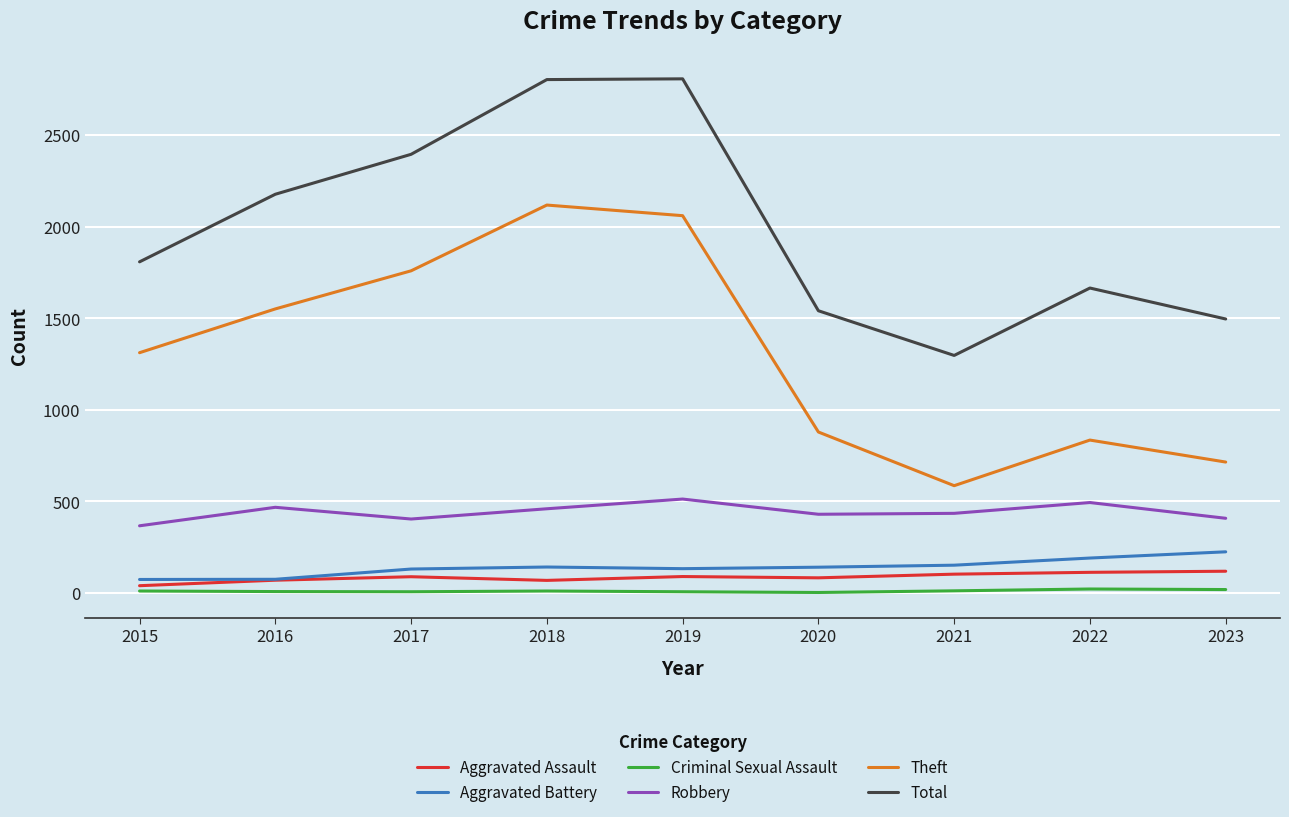

True or false: Total and Aggravated Assault cross at least once.

False